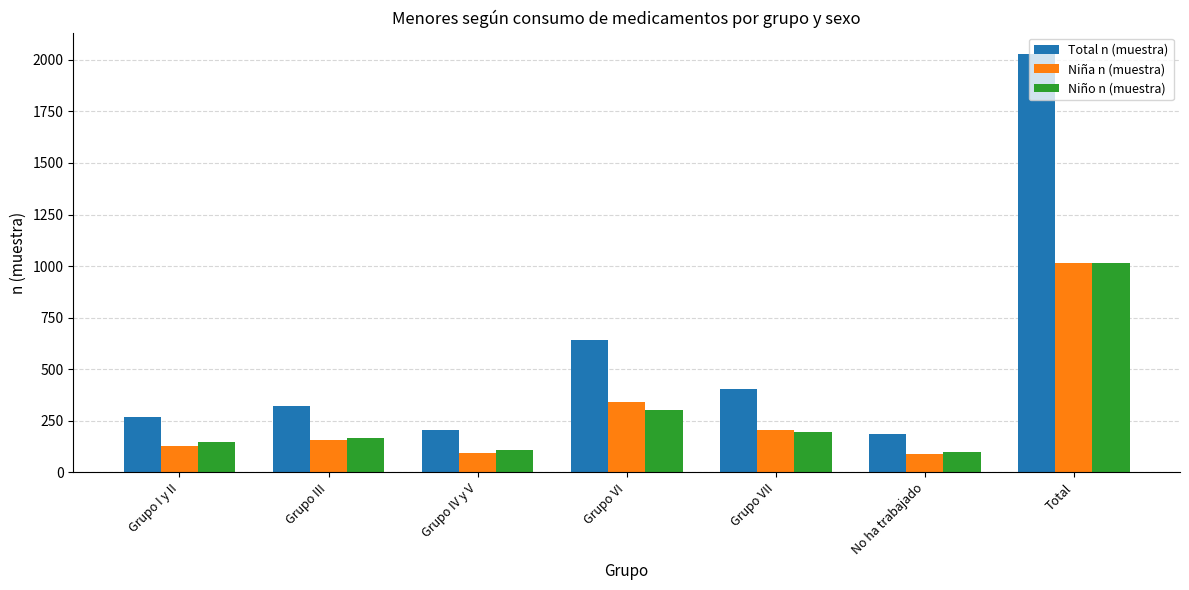

What position from the left is No ha trabajado?

6